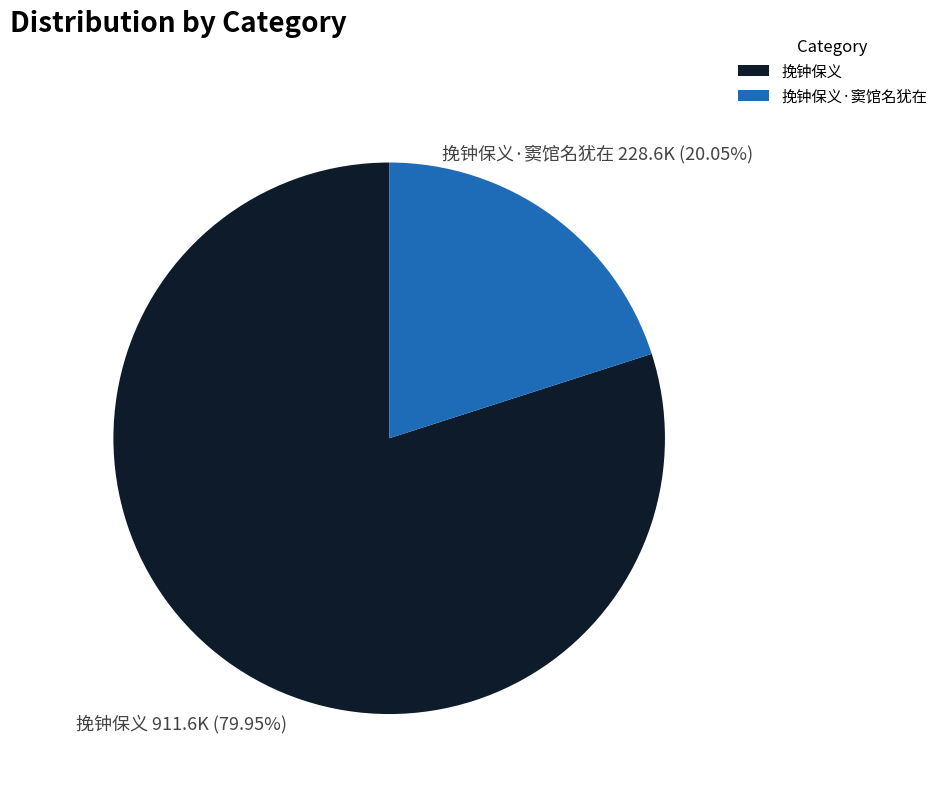

Which slice is the largest?

挽钟保义